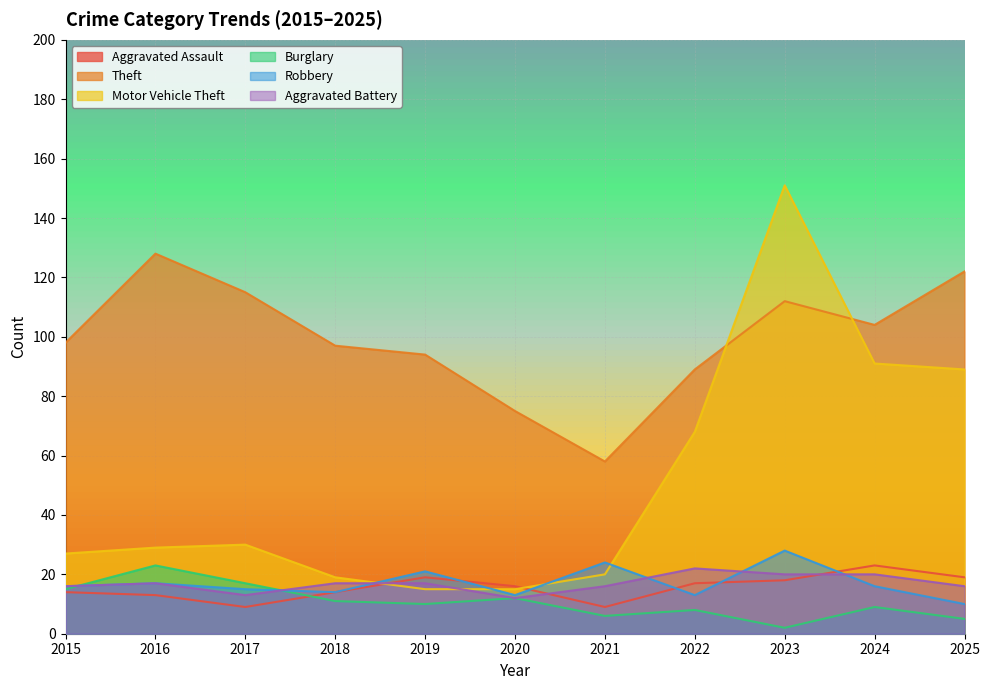

What is the difference between the maximum and second lowest values in the Motor Vehicle Theft series?

136